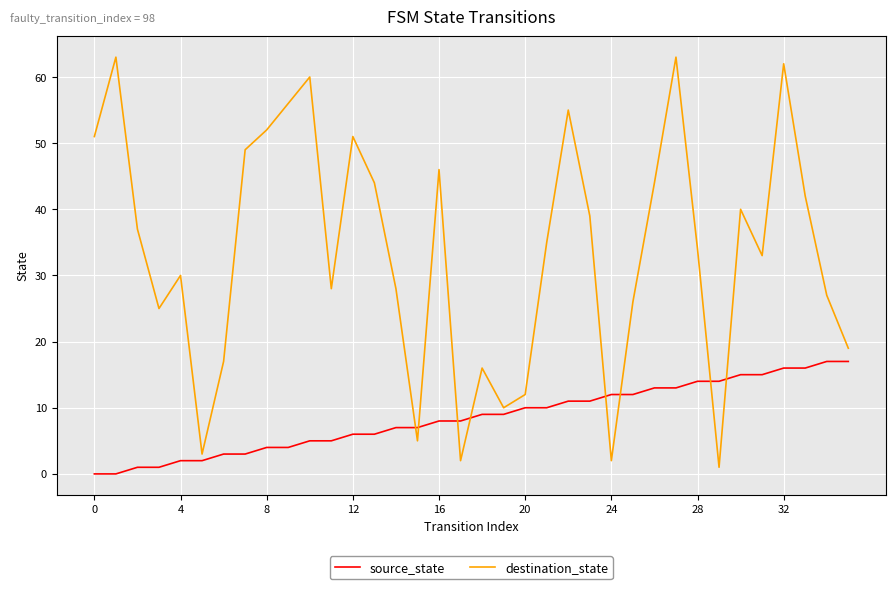

Rank the series by their average value, from highest to lowest.

destination_state, source_state